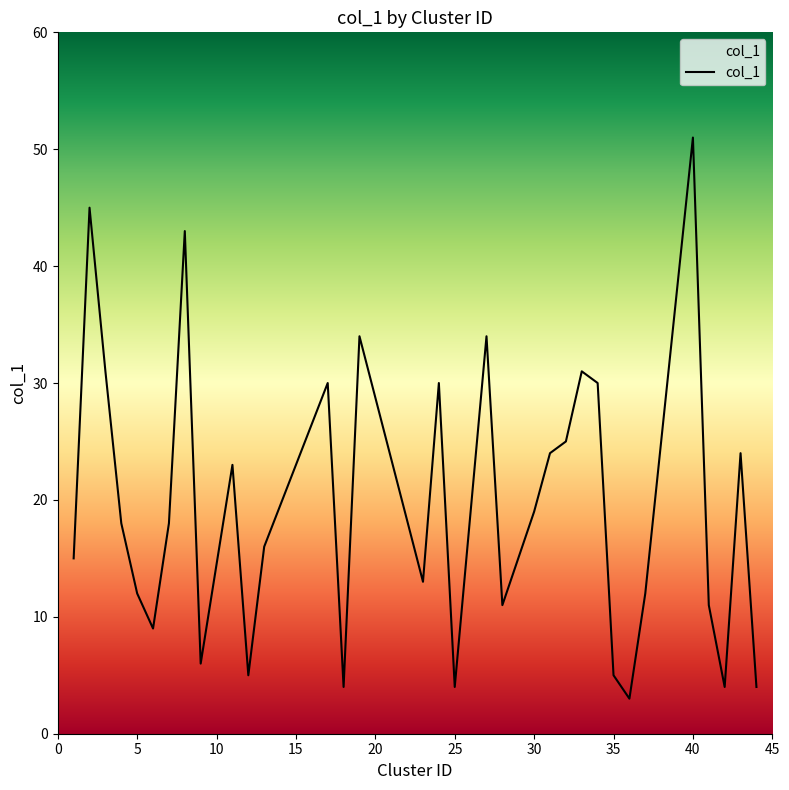

What is the difference between the maximum and minimum values?

48